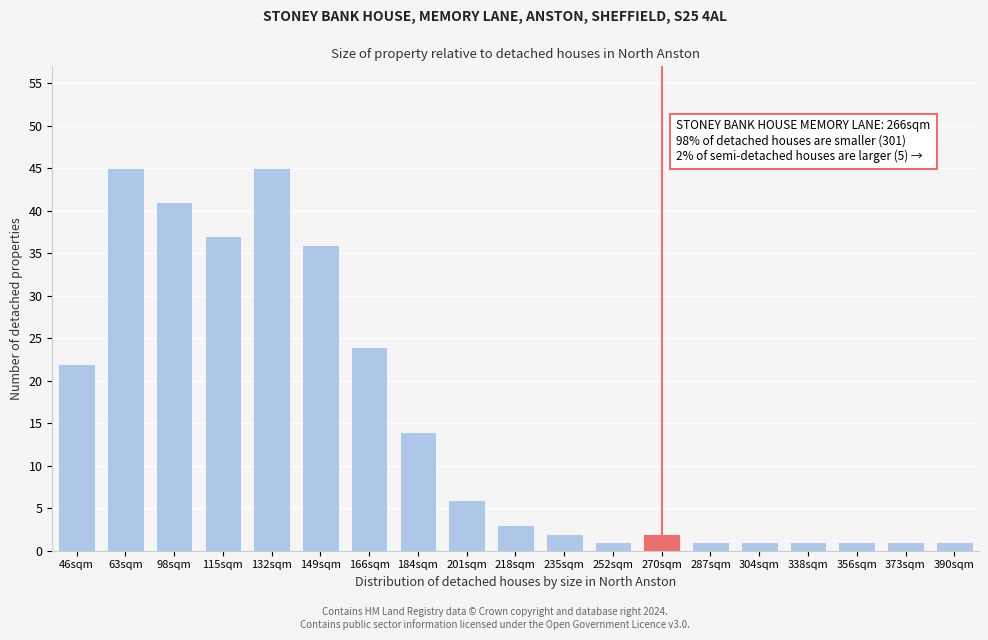

Reading left to right, extract all data points from this chart.

22	45	41	37	45	36	24	14	6	3	2	1	2	1	1	1	1	1	1